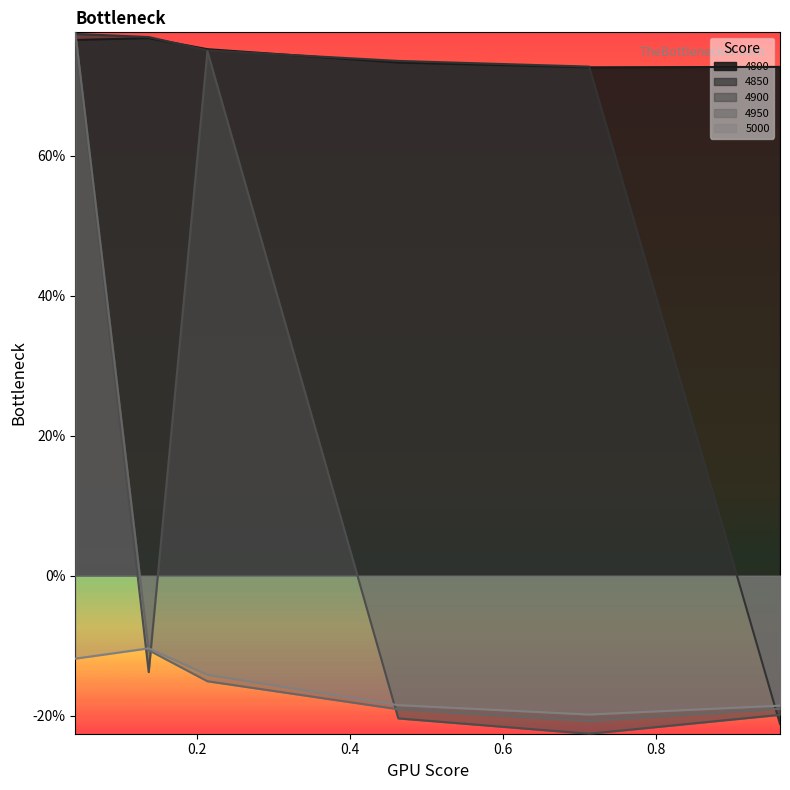

What is the approximate value of 4900 at 0.2136986301369863?

0.7